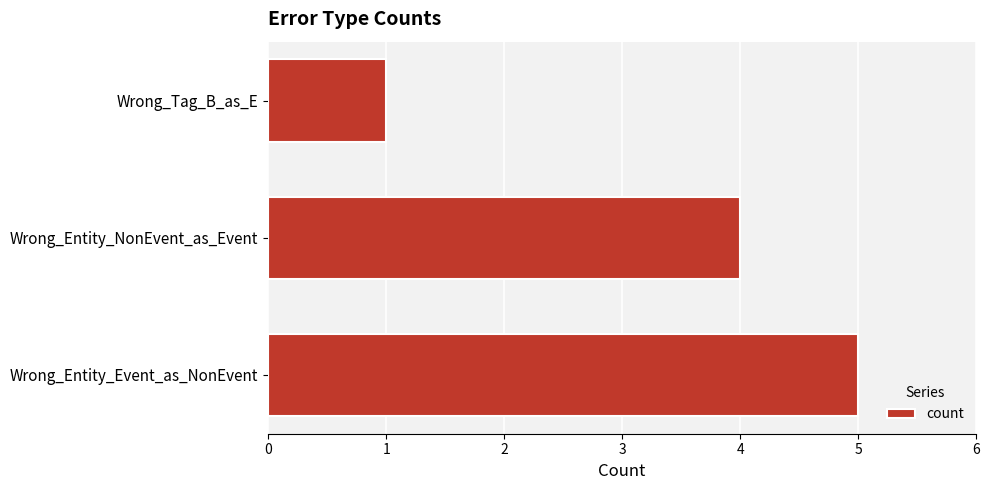

Reading bottom to top, transcribe all the data shown in this chart.

5	4	1